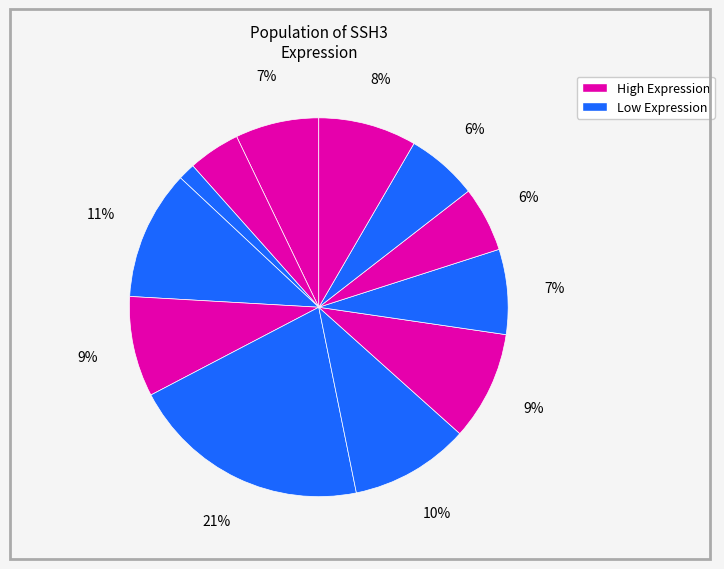

Count the number of slices in the pie.

12